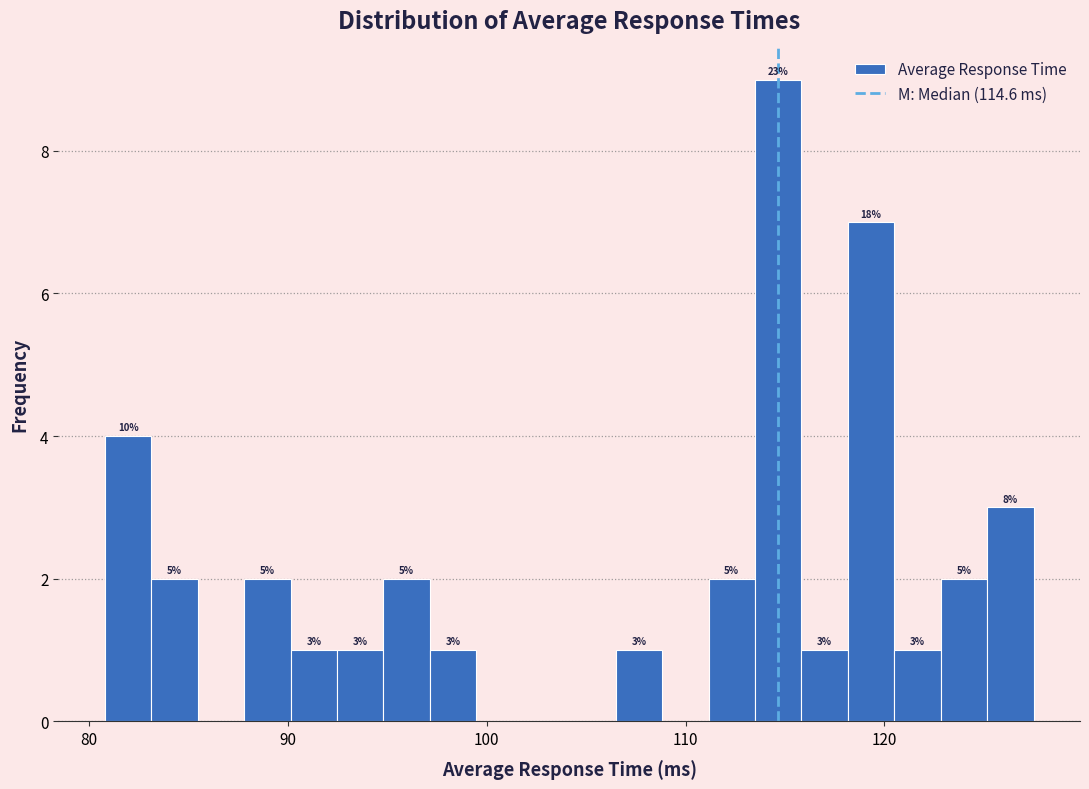

Read against the x-axis, roughly where is the centre of the tallest bar?

115